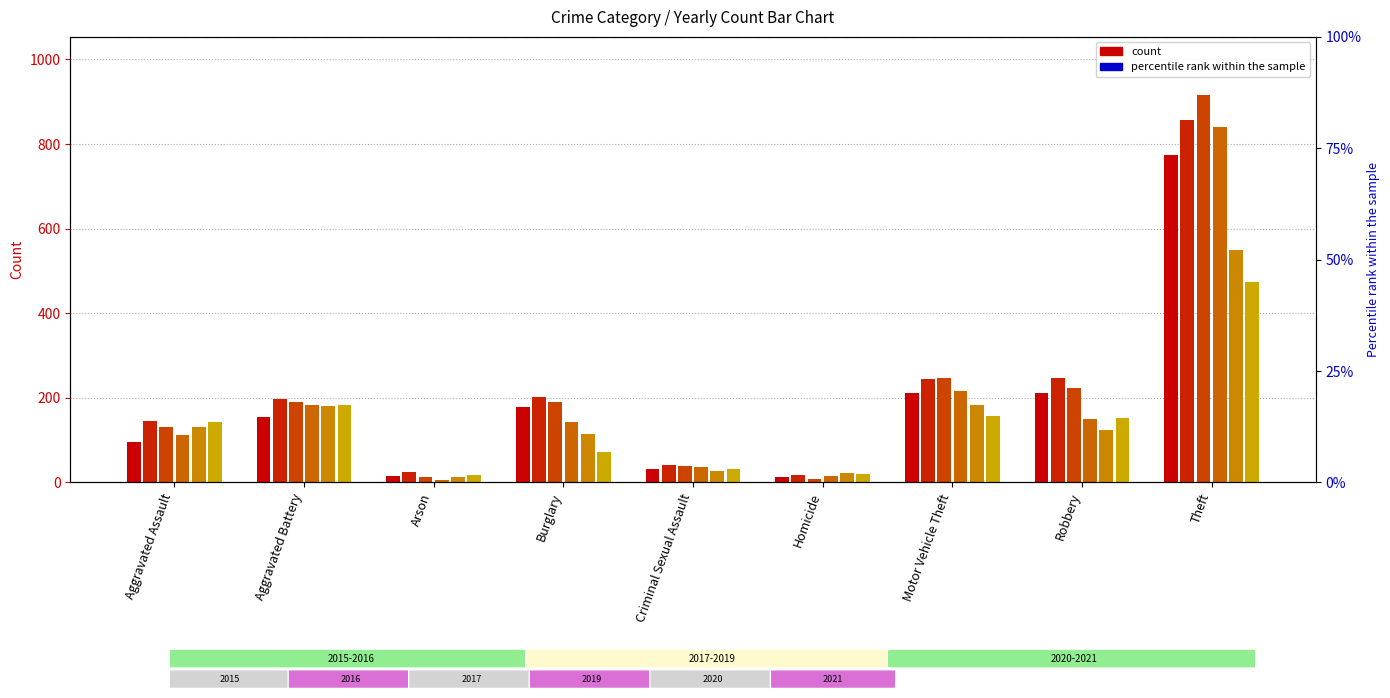

At which label does 2016 reach its minimum?

Homicide